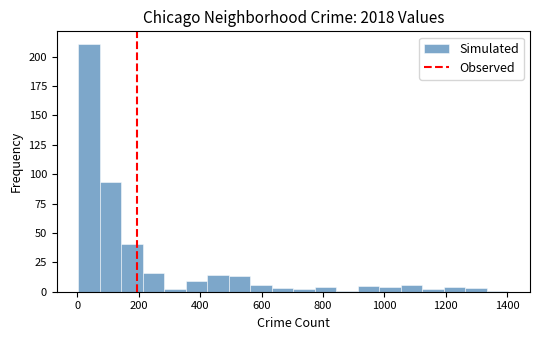

Read against the x-axis, roughly where is the centre of the tallest bar?

40